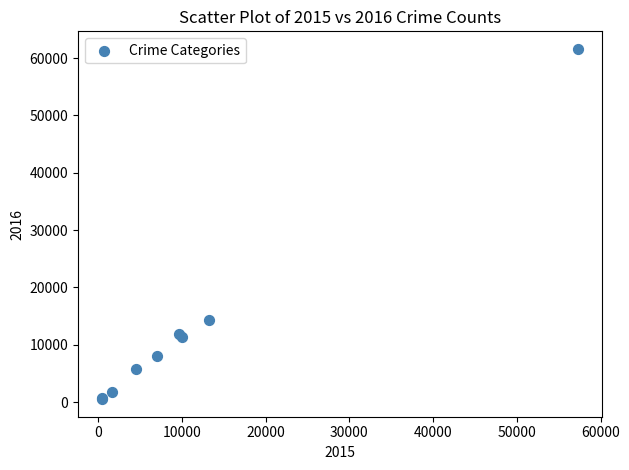

What Y value in the scatter plot is closest to 31069?

14289